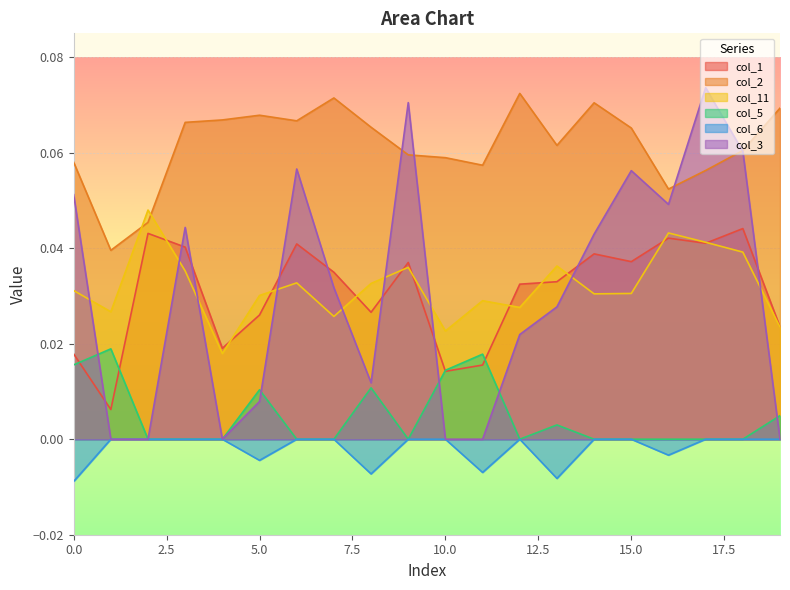

How many intersections are there between col_2 and col_11?

2